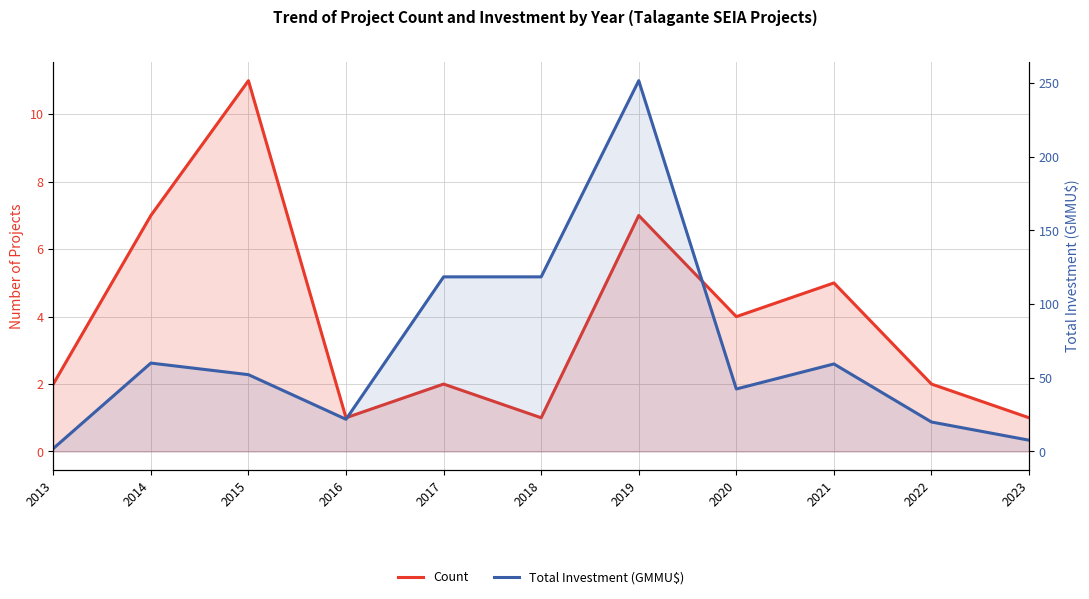

Which label corresponds to the largest value in the chart?

2019